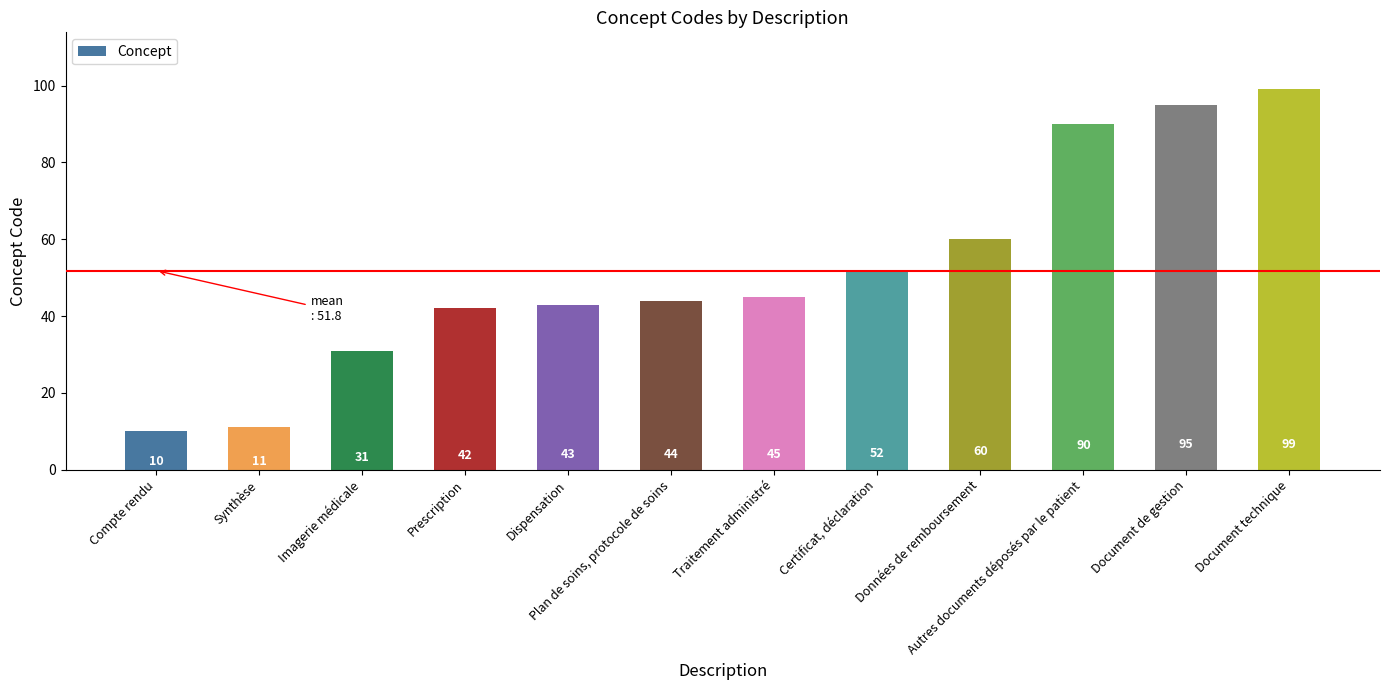

What is the approximate value at Prescription, to the nearest 10?

40